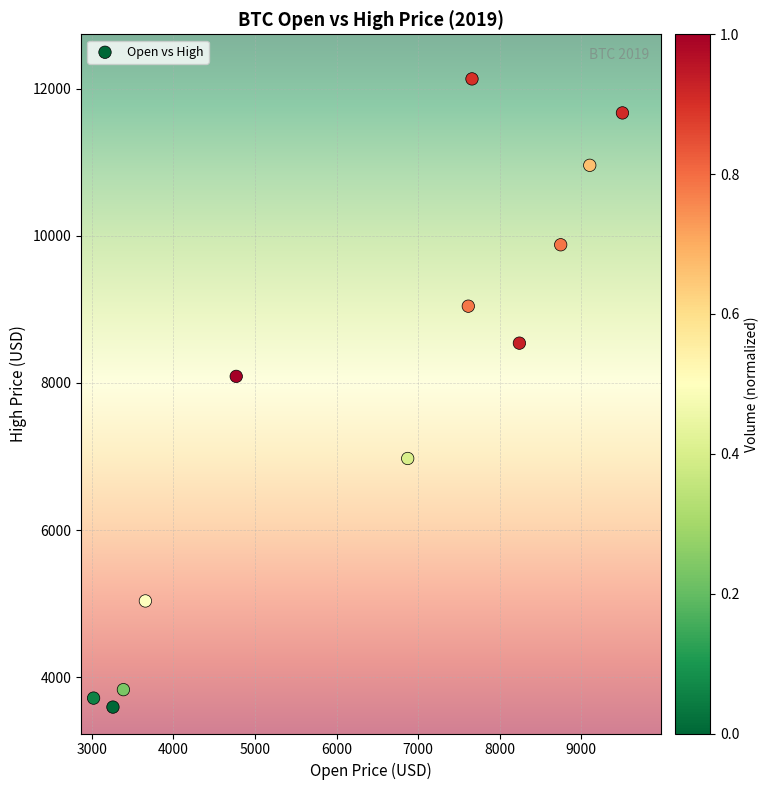

What is the range of X values (max minus min)?

6479.9